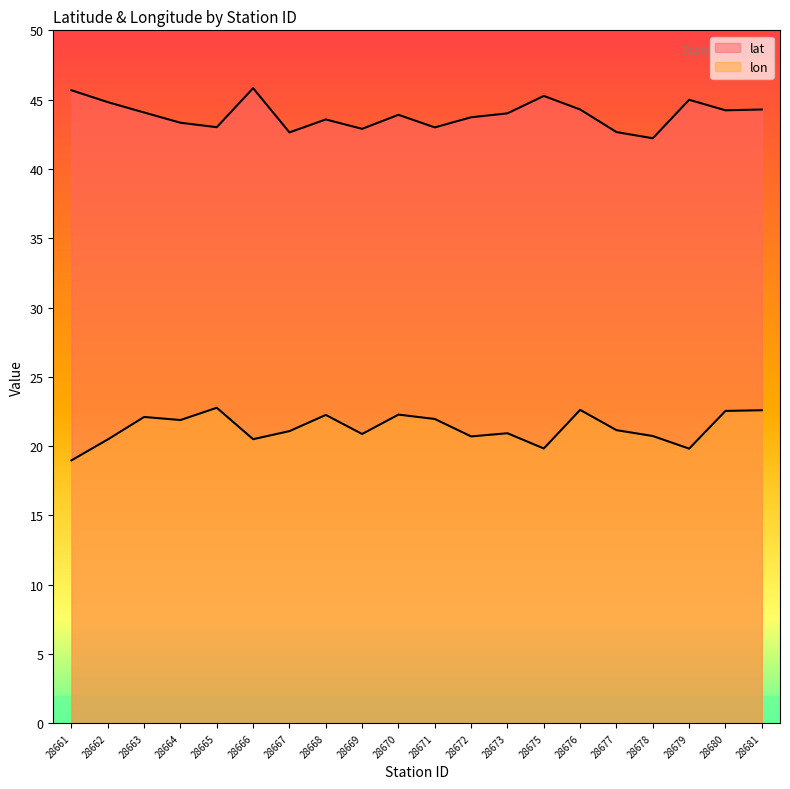

True or false: lat and lon cross at least once.

False